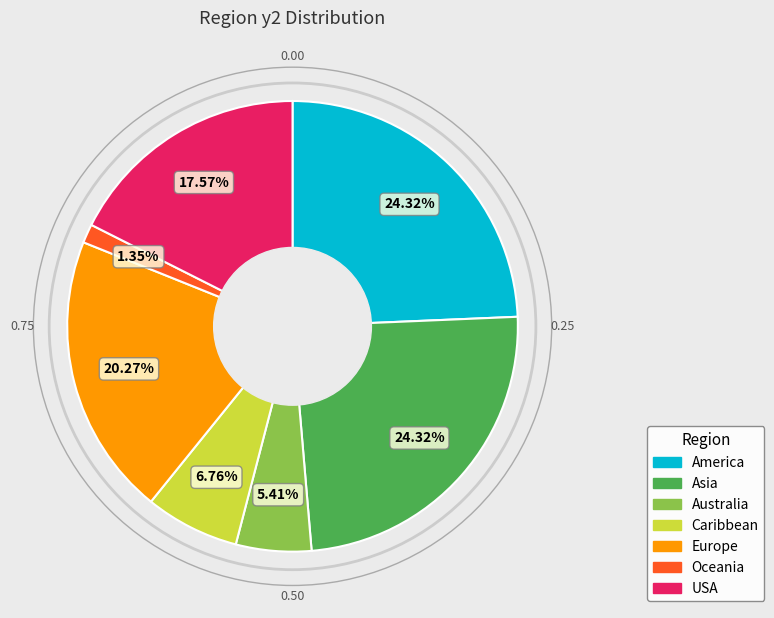

Does any single category account for the majority?

No